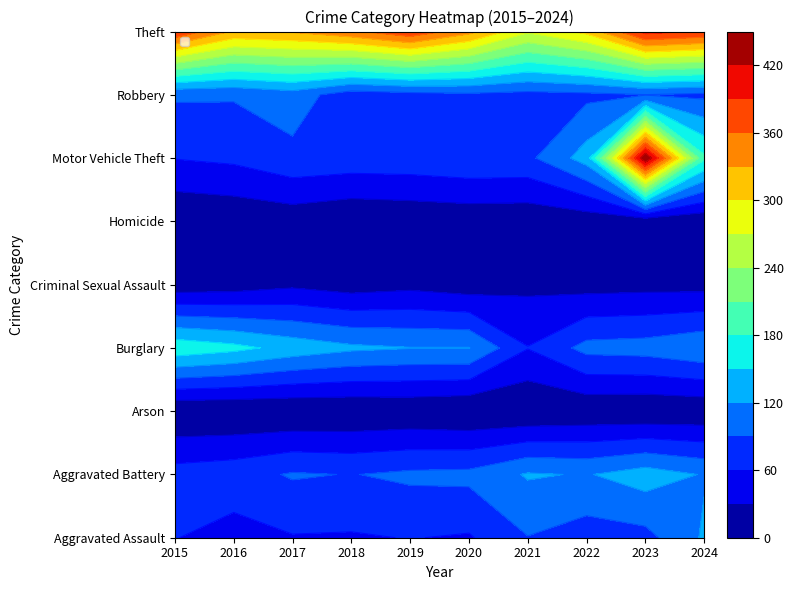

True or false: Robbery has a value of 50 at 2021.

False